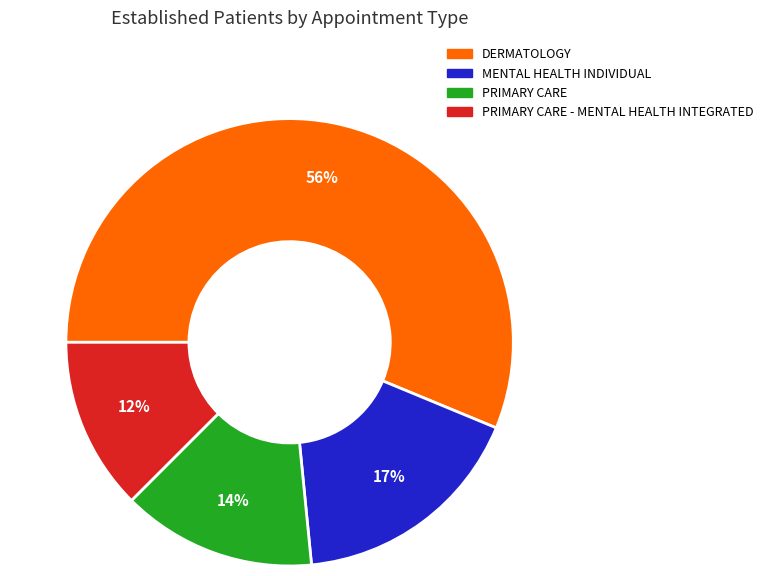

How many slices are in this pie chart?

4